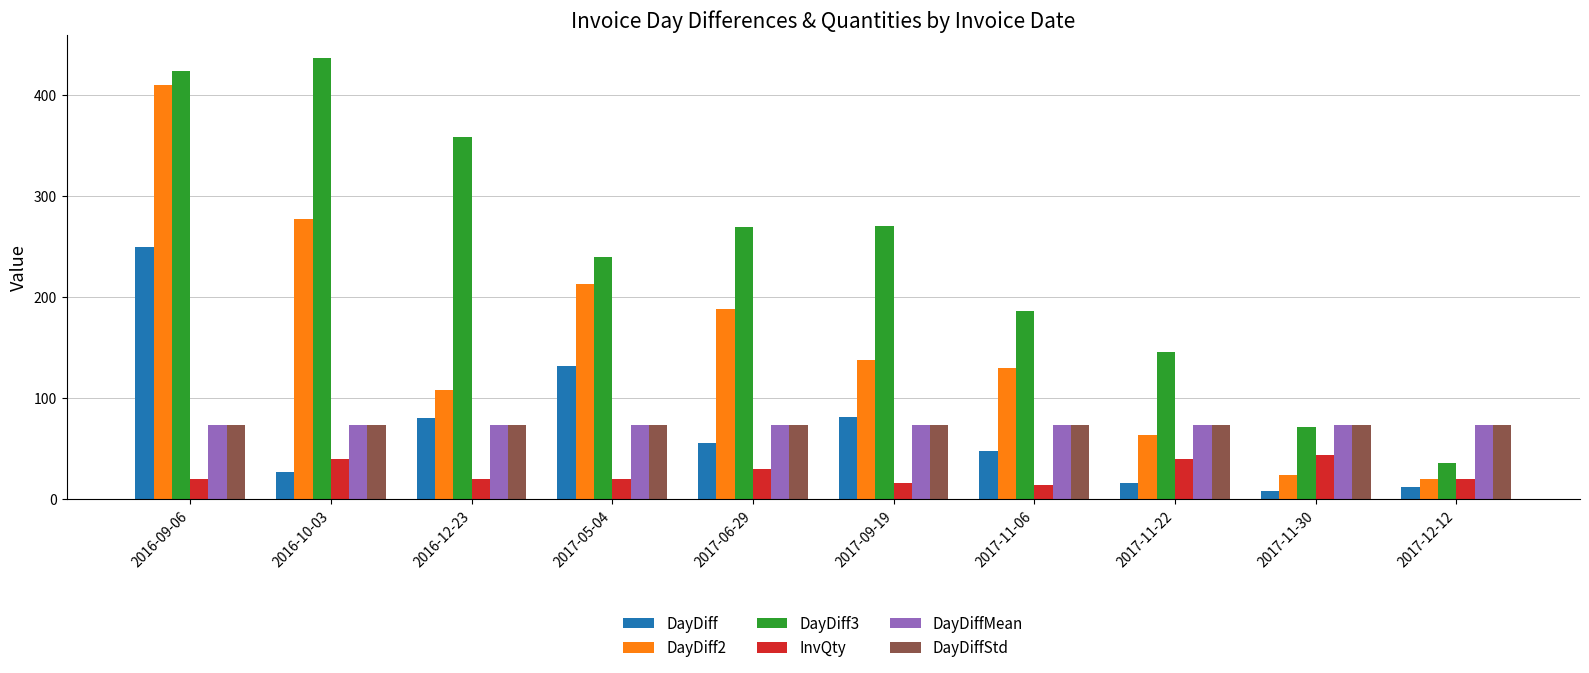

At which label does DayDiff first exceed 56?

2016-09-06